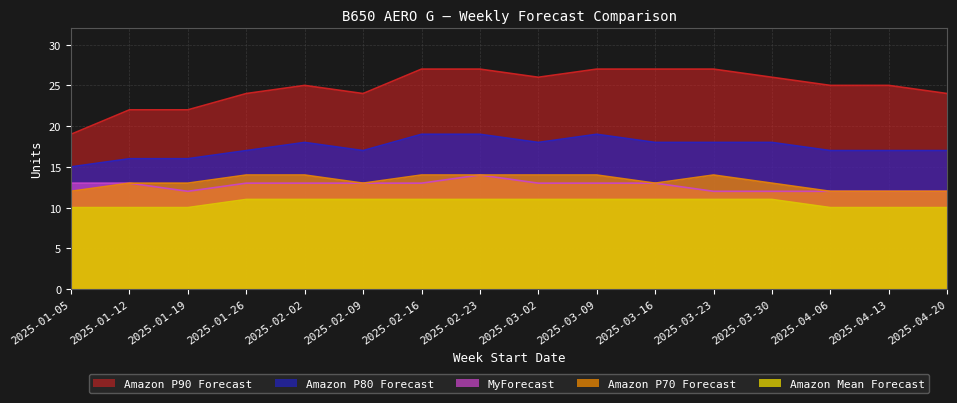

True or false: Amazon Mean Forecast and Amazon P80 Forecast intersect in this chart.

False